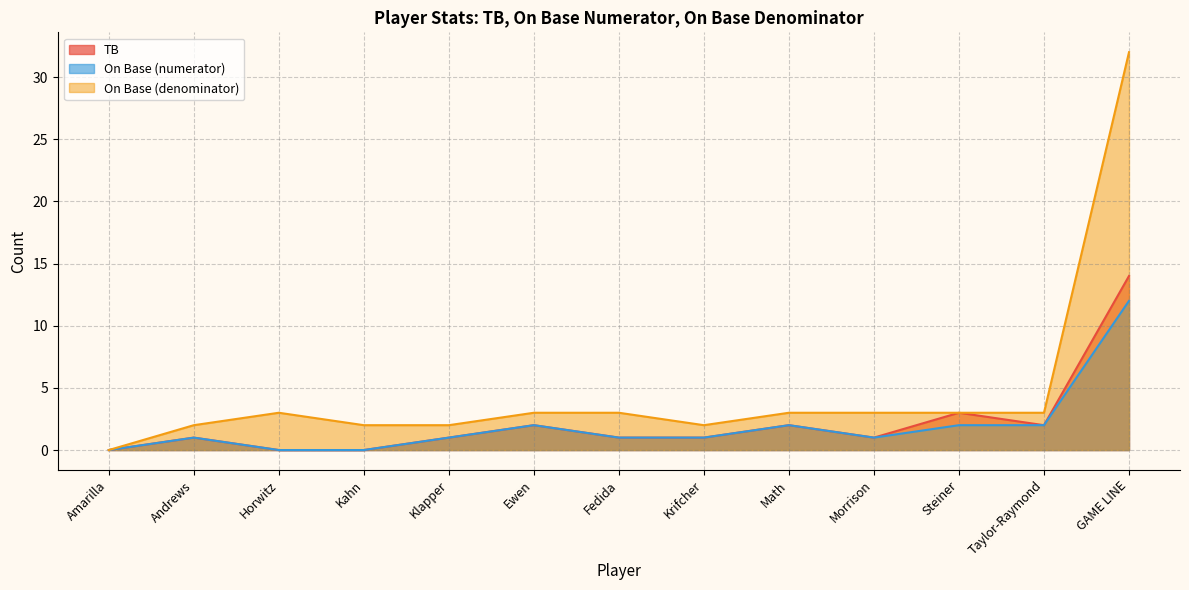

What is the label of the 7th point from the left?

Fedida